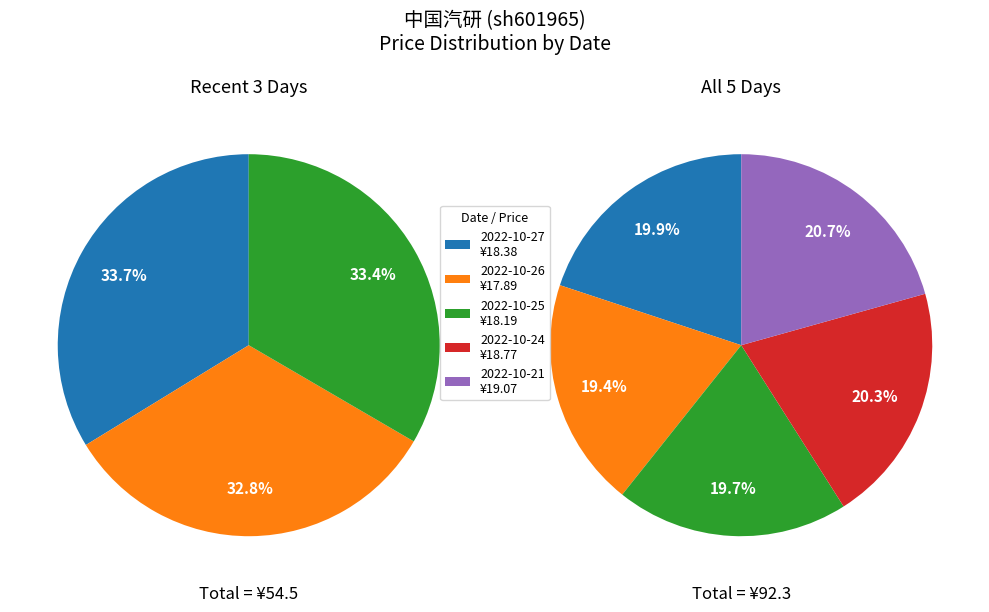

What percentage is NOT represented by 2022-10-27?

80.1%